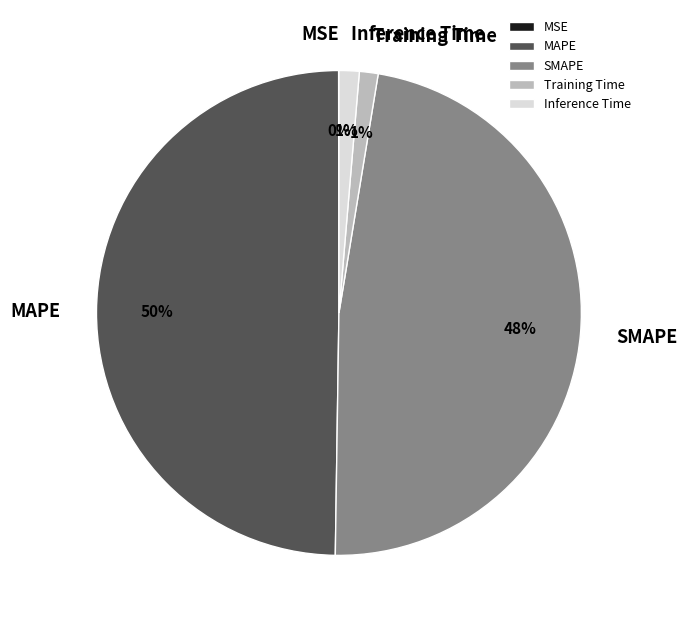

Which category has the biggest portion of the pie?

MAPE